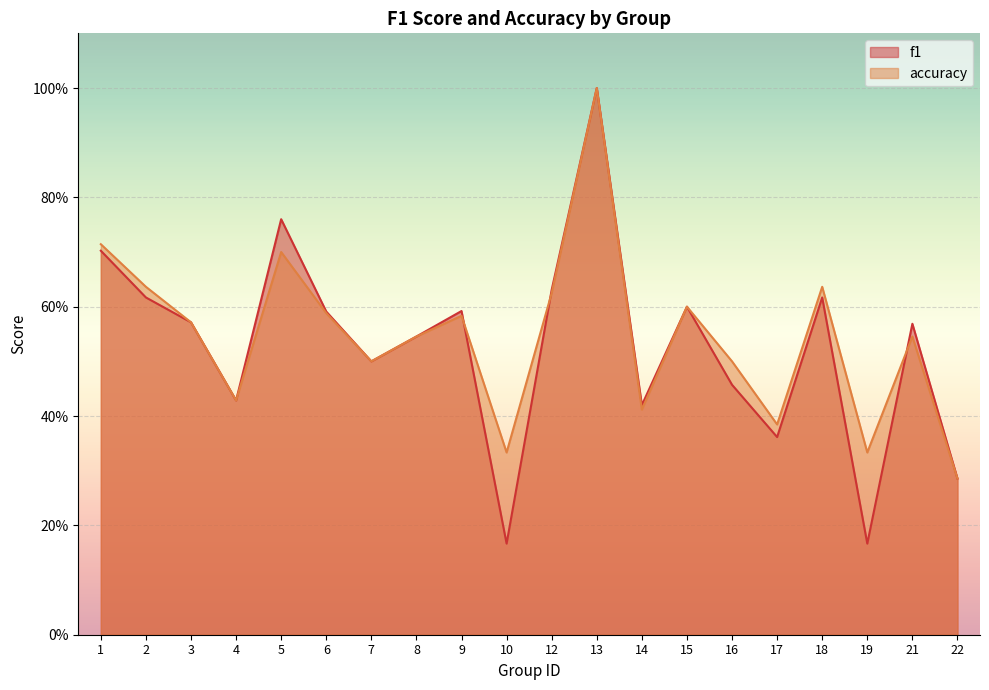

Where is the first local maximum for accuracy?

5